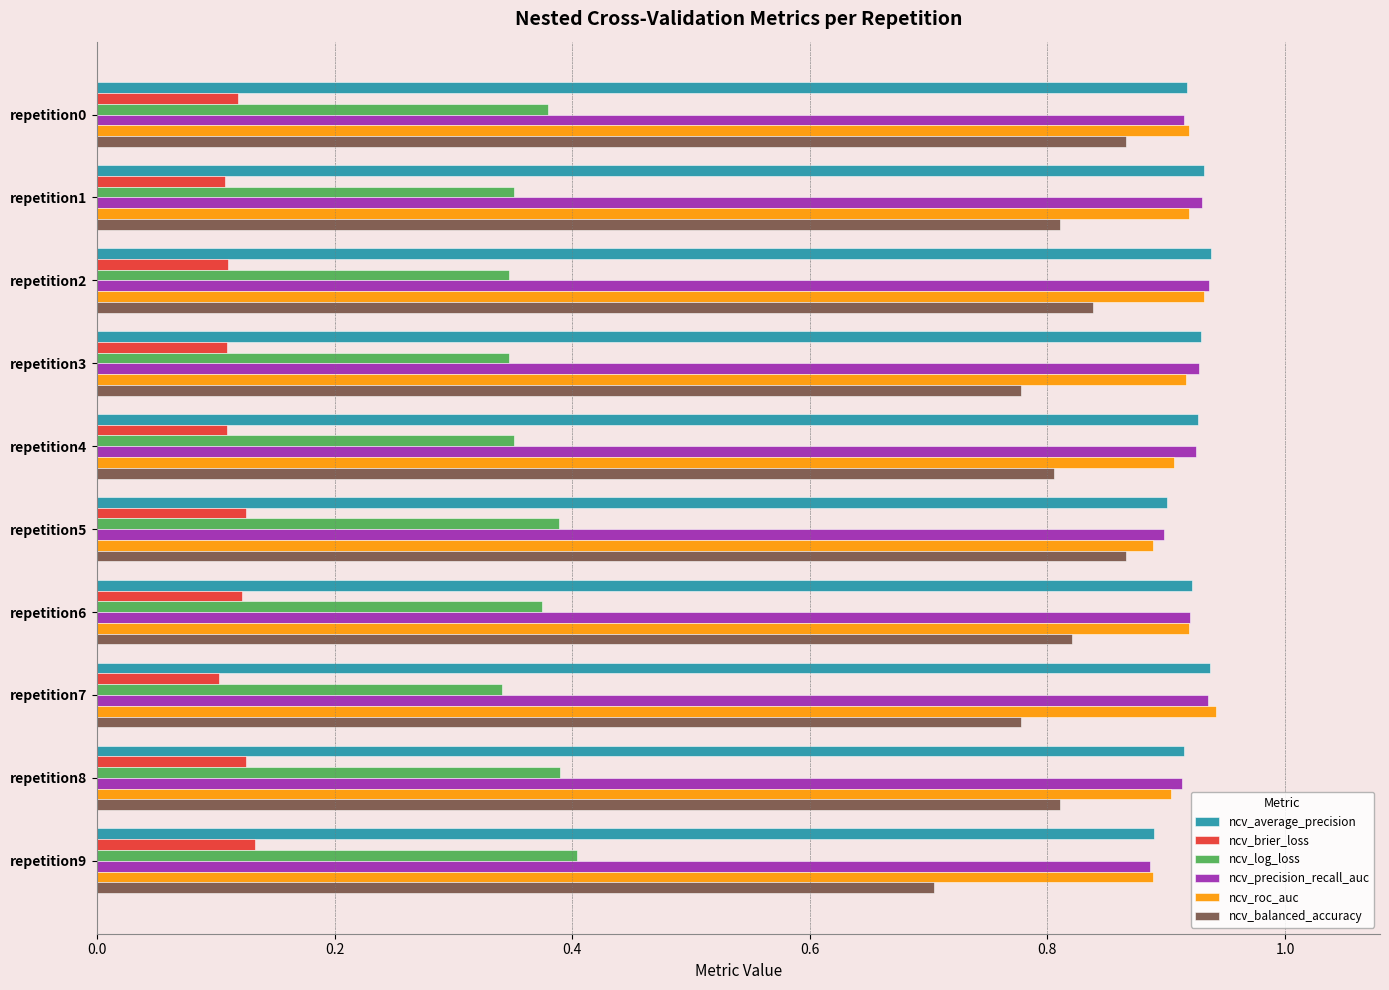

What are all the series names shown in the legend?

ncv_average_precision, ncv_brier_loss, ncv_log_loss, ncv_precision_recall_auc, ncv_roc_auc, ncv_balanced_accuracy